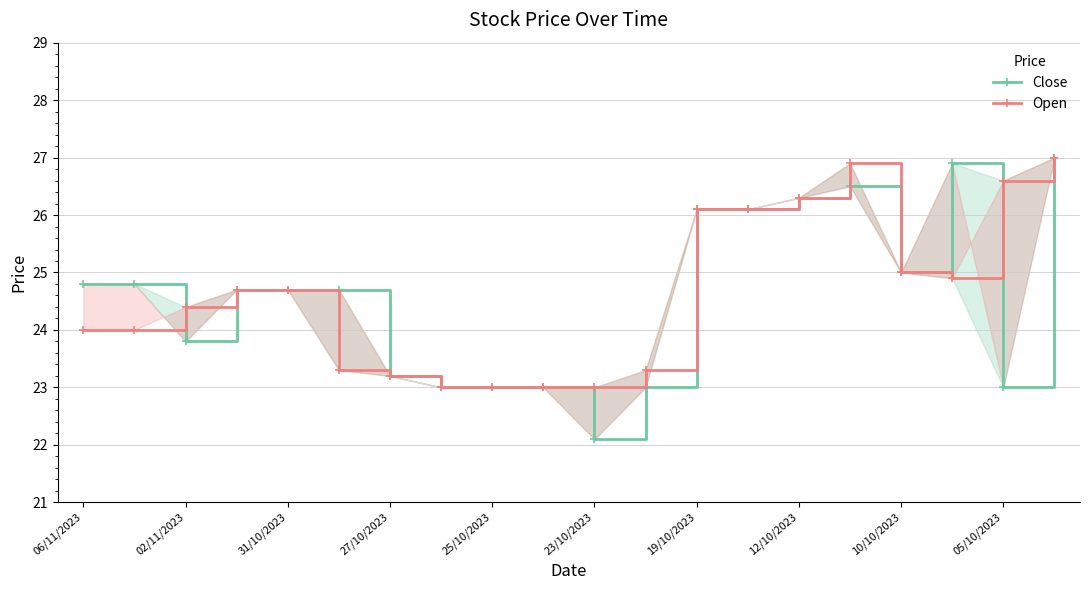

Is it true that Open equals 27.0 at 19?

True